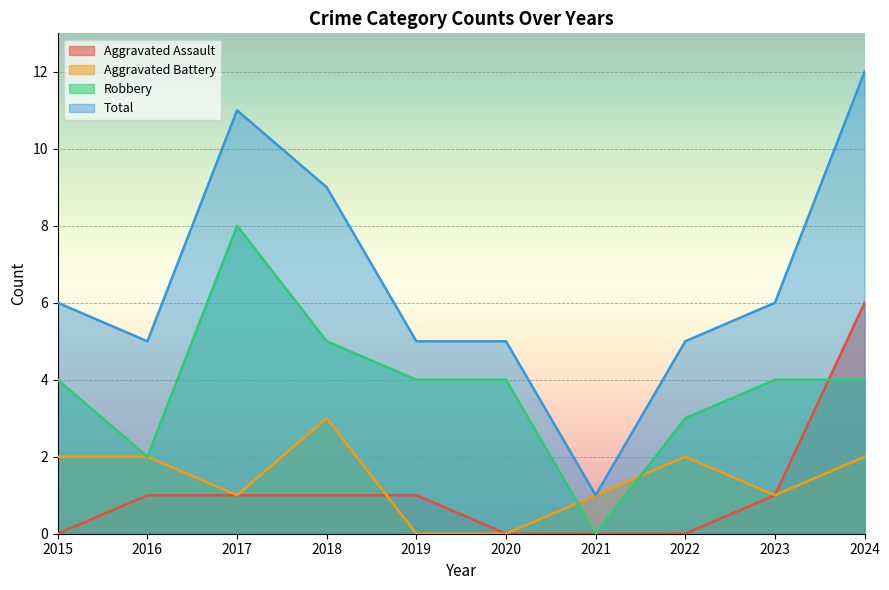

At which label is Aggravated Assault closest to 3?

2016